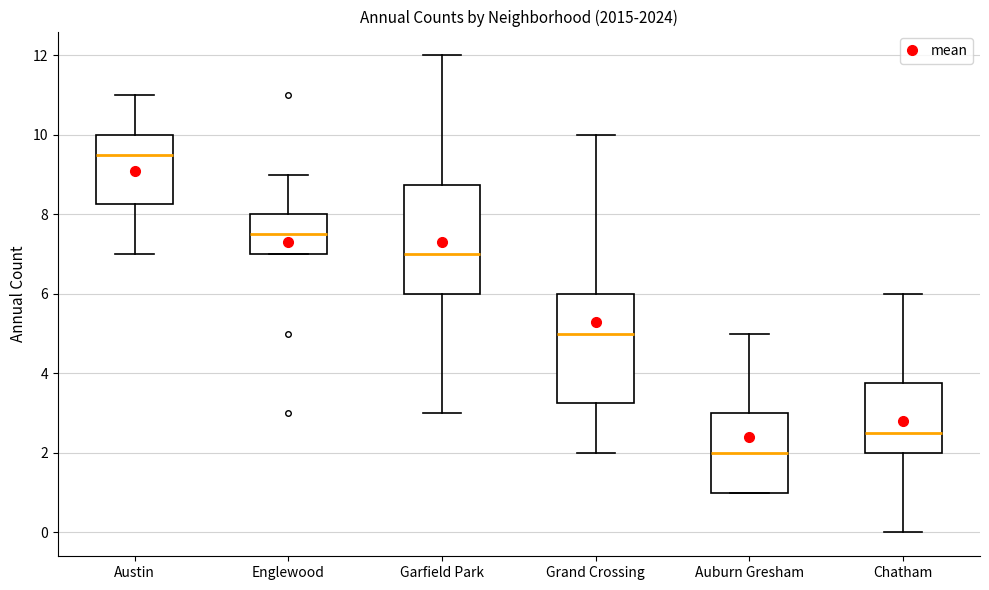

Which box's median line is the lowest?

Auburn Gresham